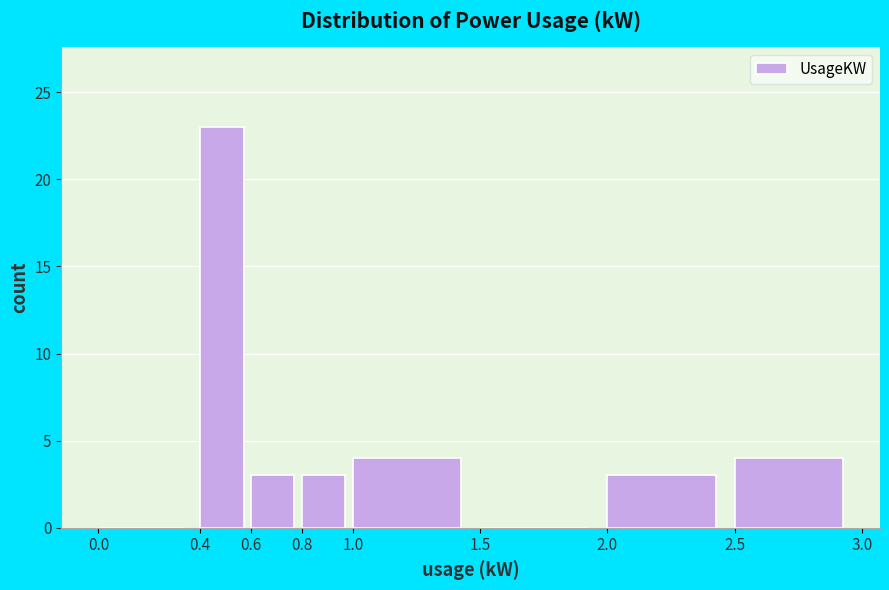

How tall is the bar that spans 1.0 to 1.5 on the x-axis? The values are not printed on the chart, so give them approximately, as read against the axis.

4